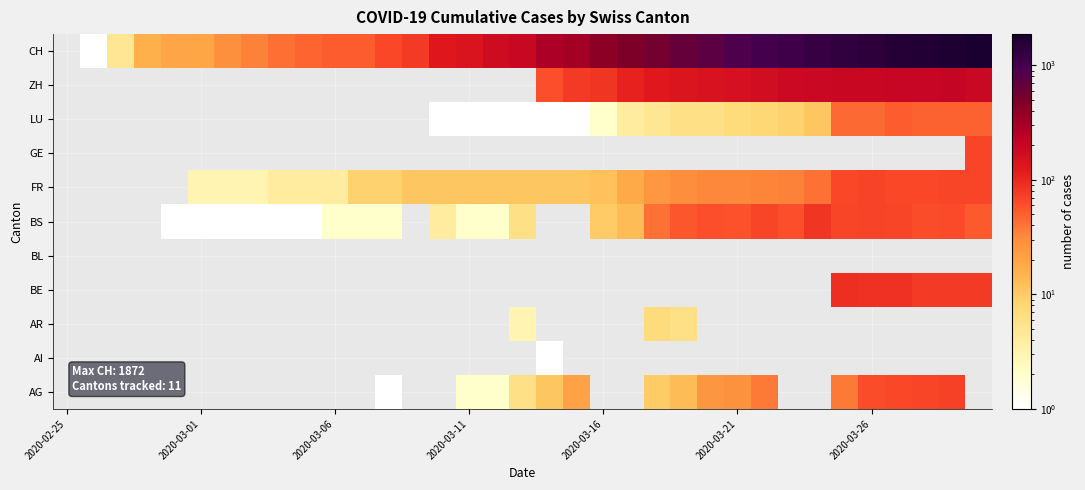

Between 2020-03-08 and 2020-03-27, which series saw the biggest shift?

CH